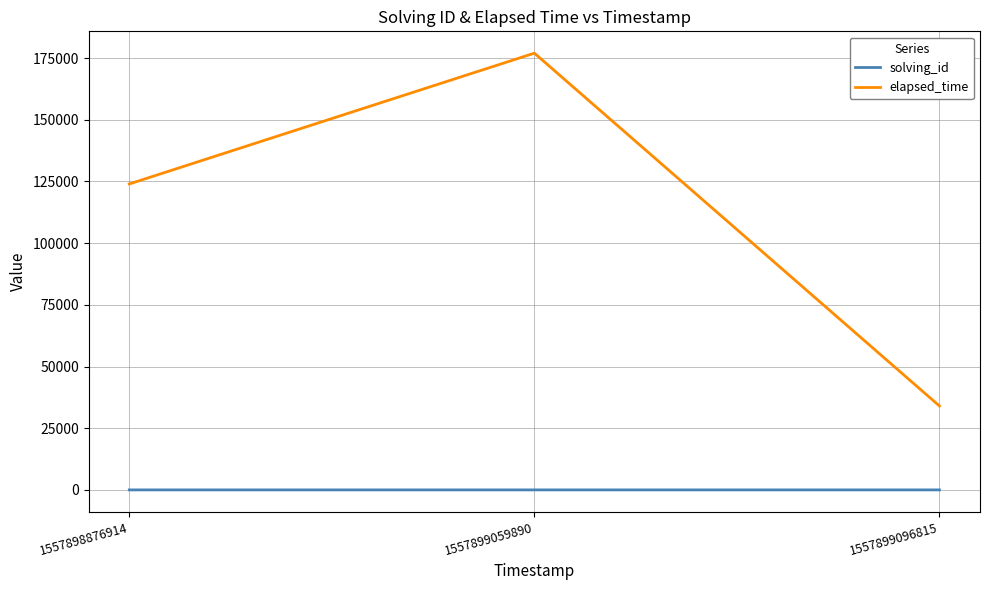

What is the average value of the elapsed_time series?

111667